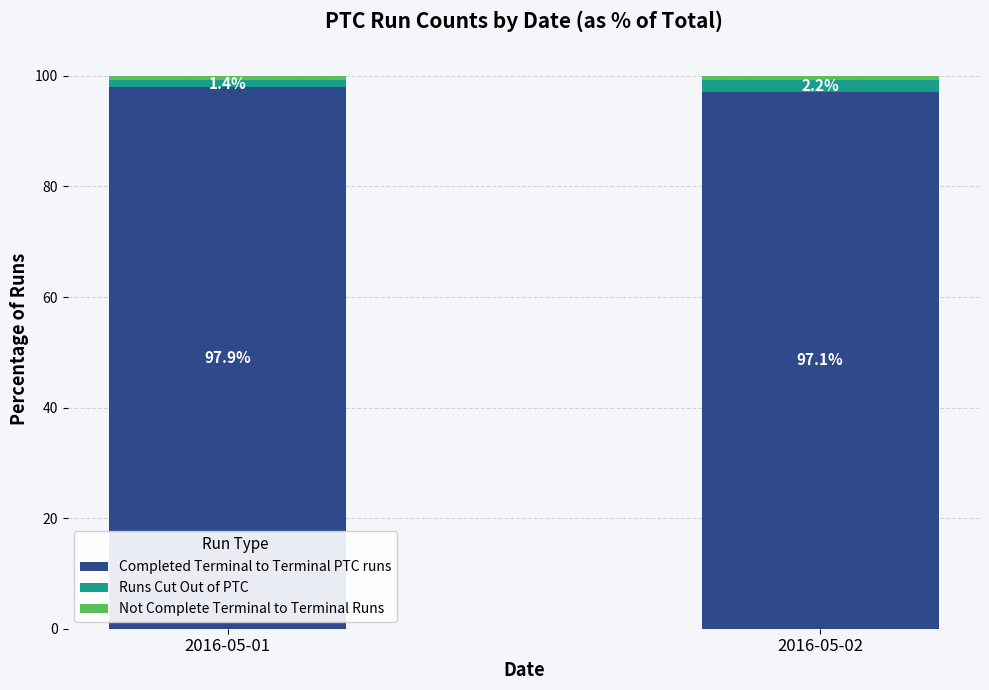

Which category has the highest value in the Completed Terminal to Terminal PTC runs series?

2016-05-01